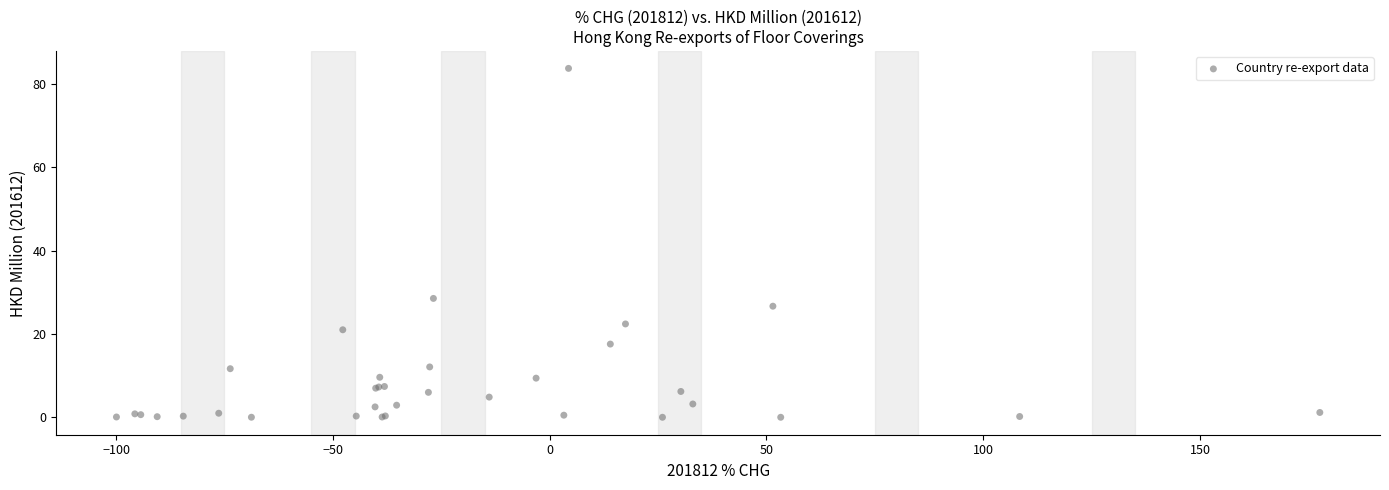

What Y value in the scatter plot is closest to 41?

28.5